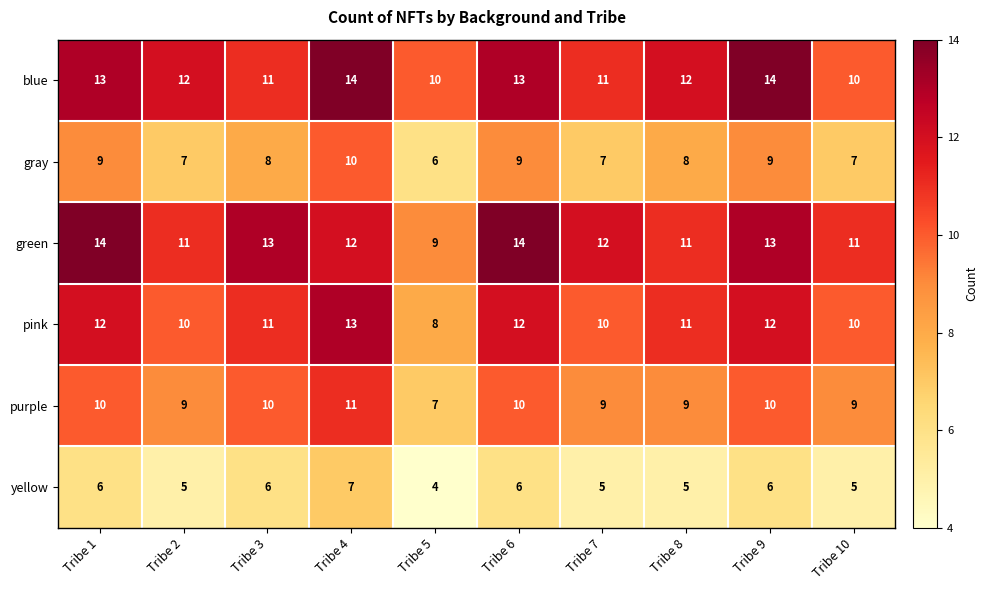

What is the smallest value displayed?

4